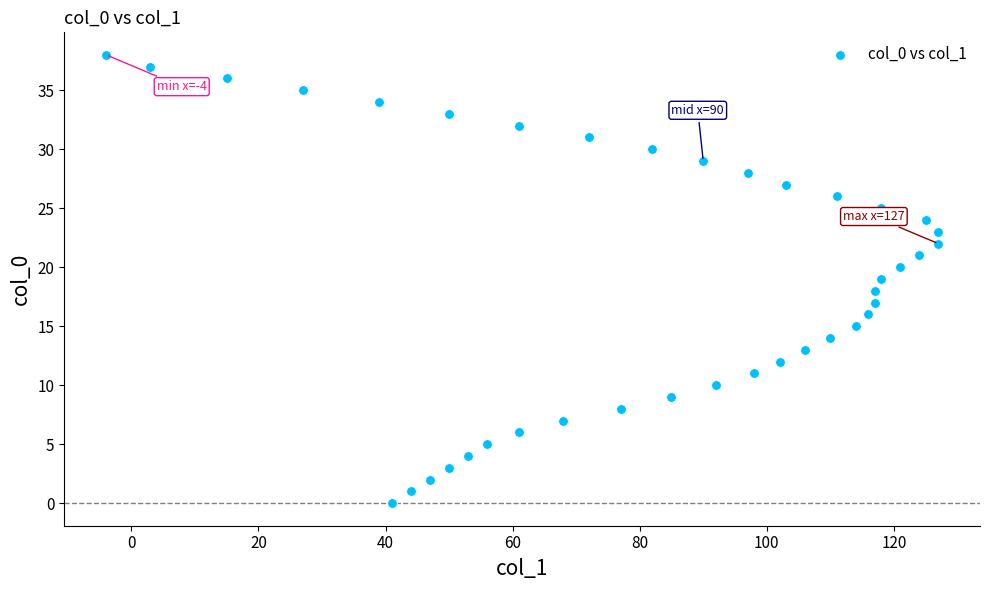

What is the range of X values (max minus min)?

131